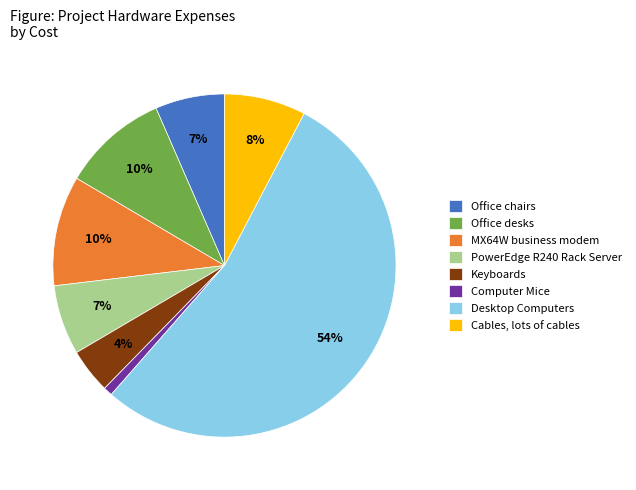

What is the largest slice in the pie chart?

Desktop Computers